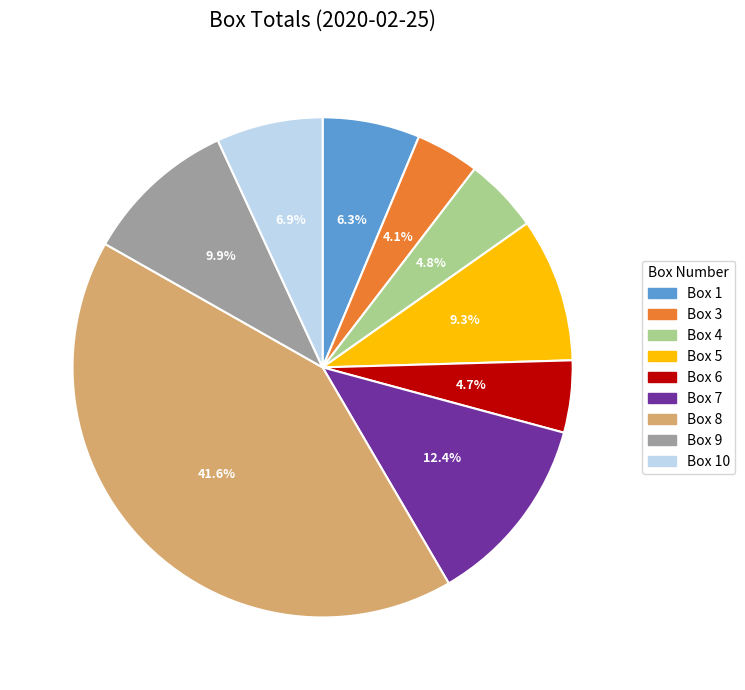

Is there any slice that represents more than half of the pie?

No